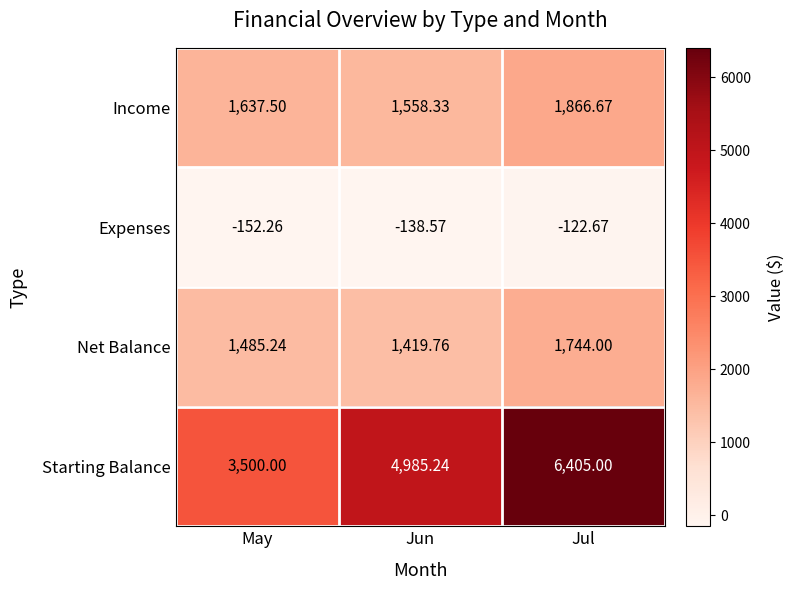

Is the value of Expenses at Jul greater than the value of Starting Balance at Jun?

No